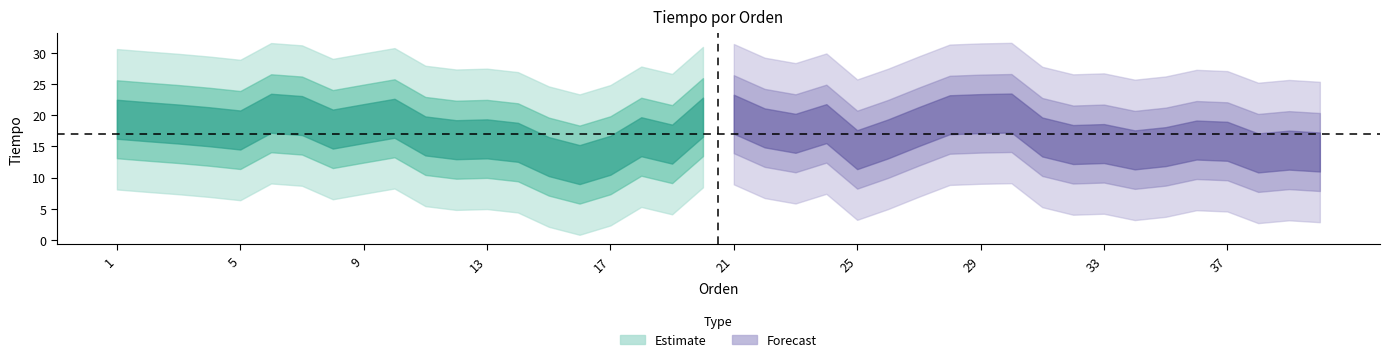

What is the value of the 16th point from the left?

15.9